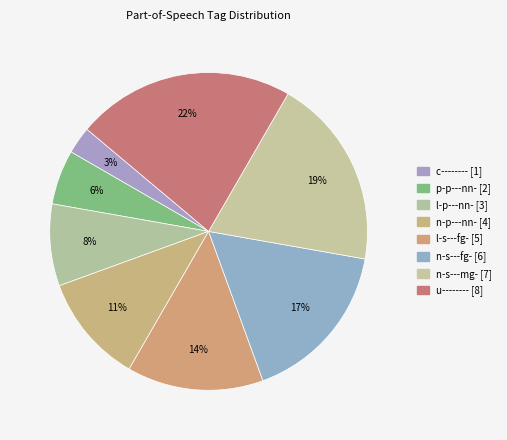

Which slice is the largest?

u--------